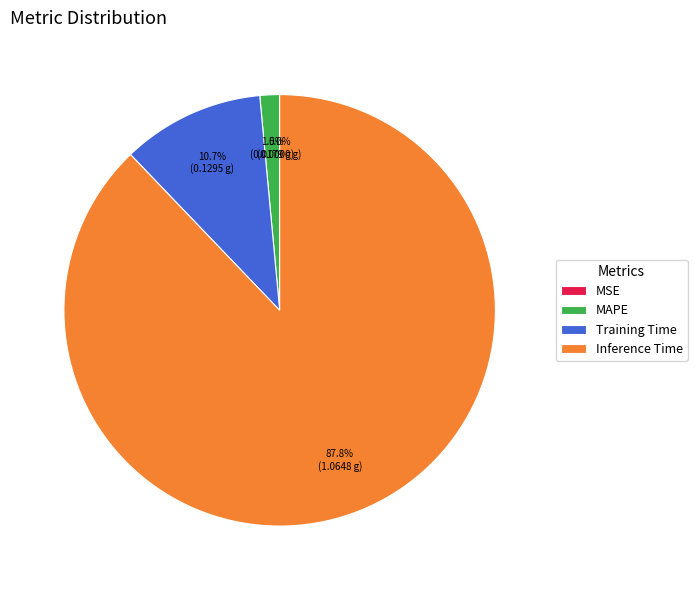

To the nearest percent, what portion does MAPE represent?

1%